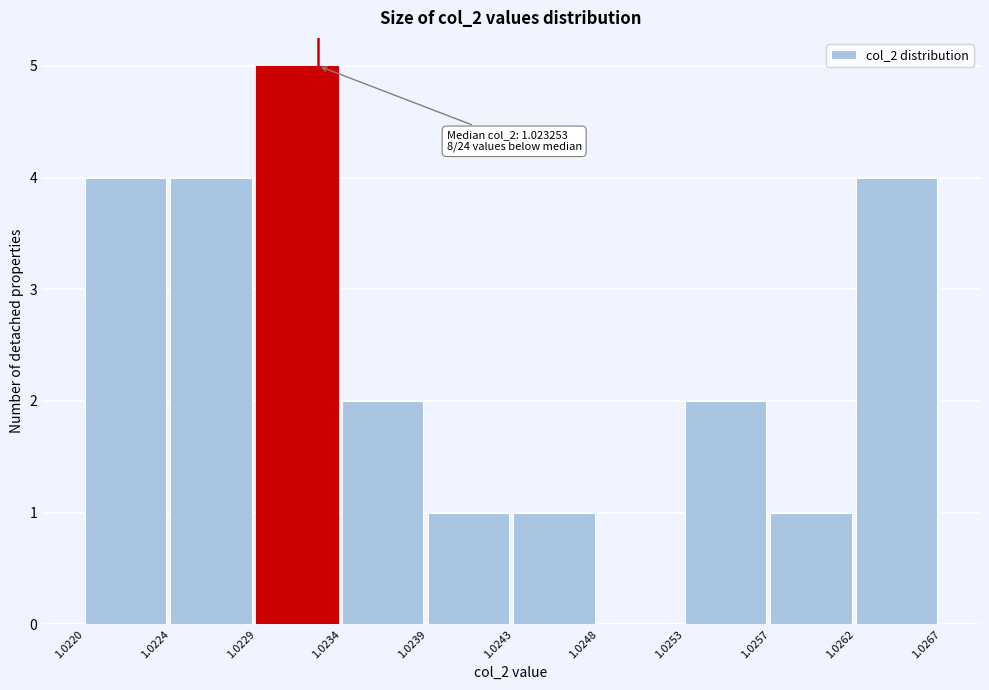

Over which range of the x-axis is the bar tallest?

1.0229 to 1.0234